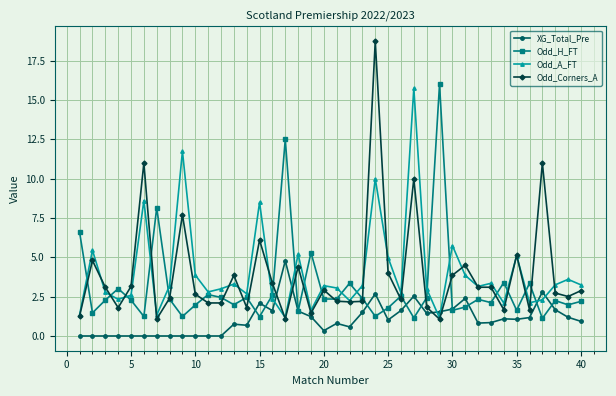

What is the lowest value of the Odd_H_FT series?

1.1